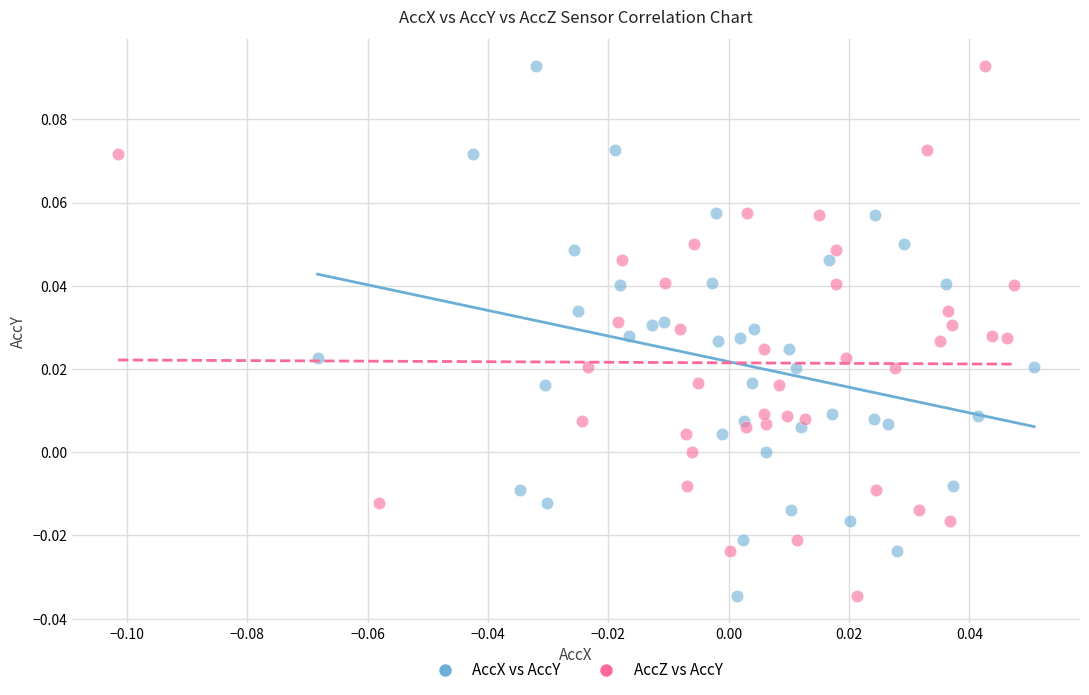

What are all the series names shown in the legend?

AccX vs AccY, AccZ vs AccY